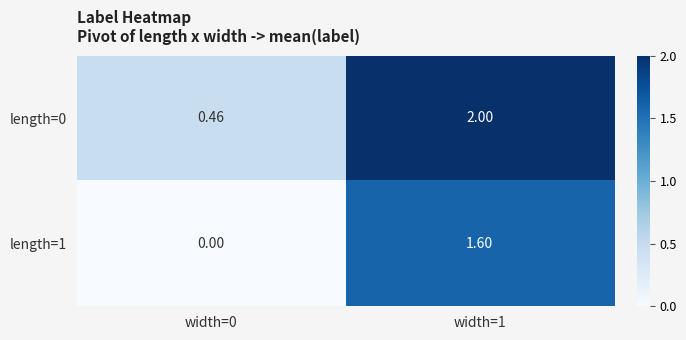

What is the total value across all series at width=1?

3.6